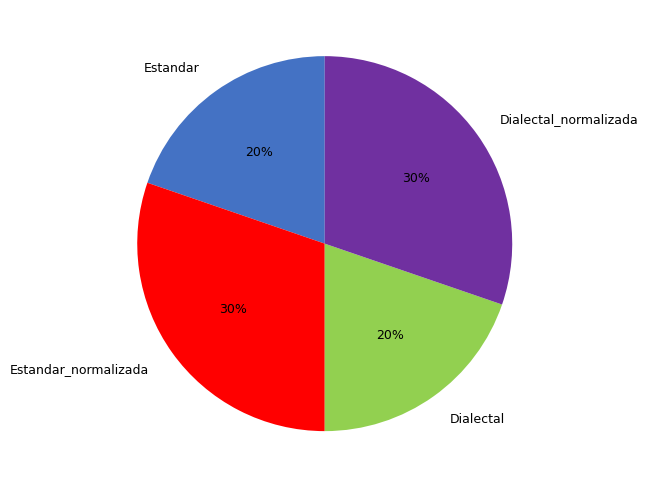

What is the ratio of the value at Estandar_normalizada to the value at Estandar?

1.5